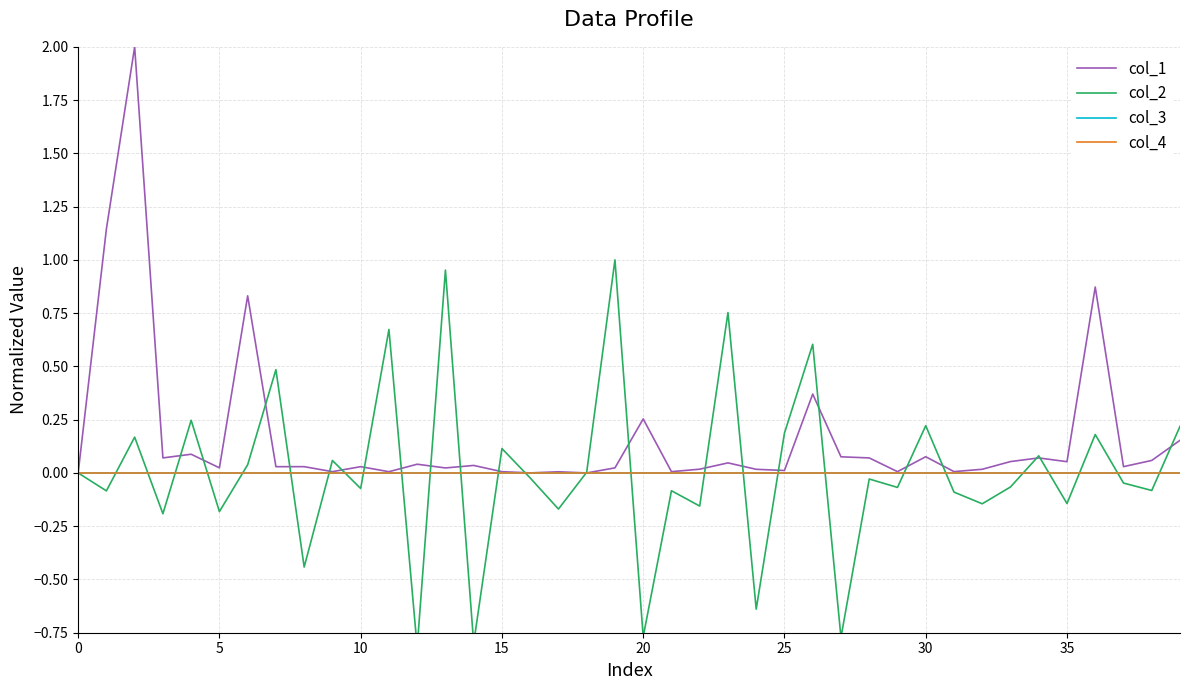

What is the label of the 8th point from the left?

35